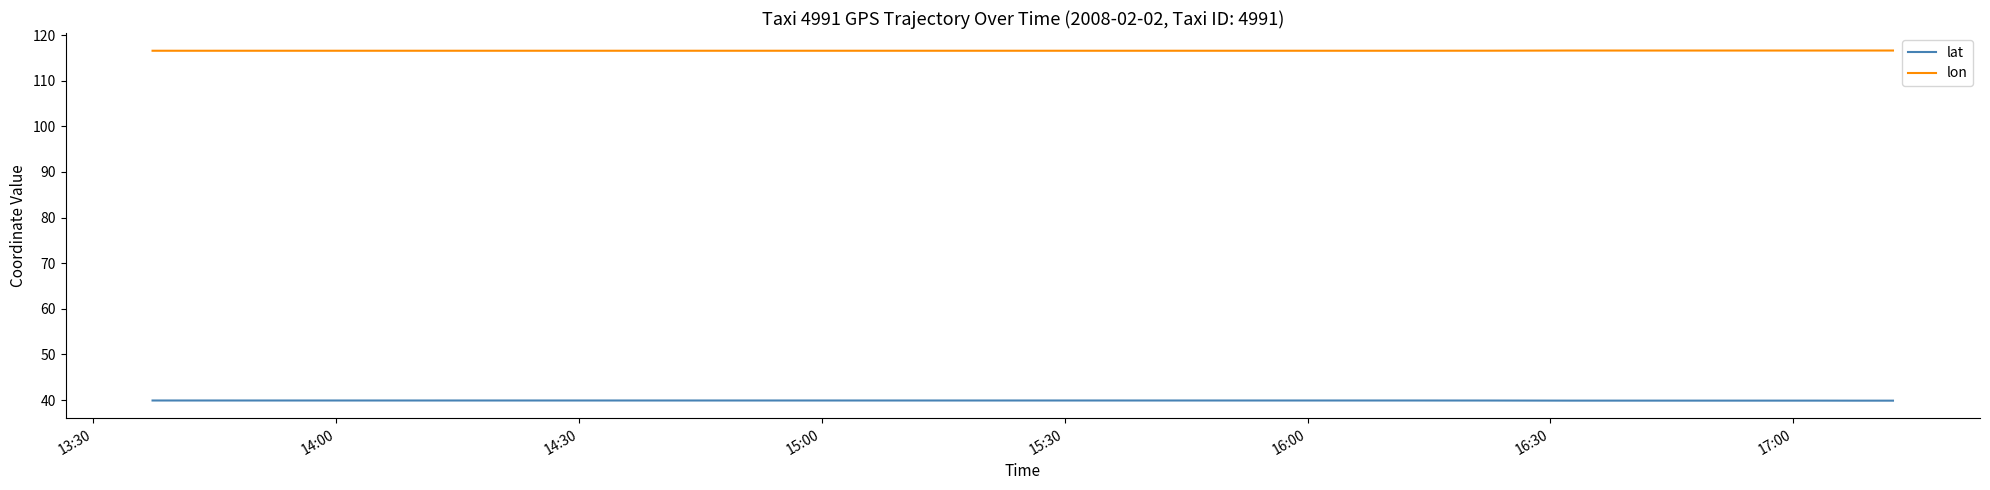

Rank the series by their average value, from highest to lowest.

lon, lat